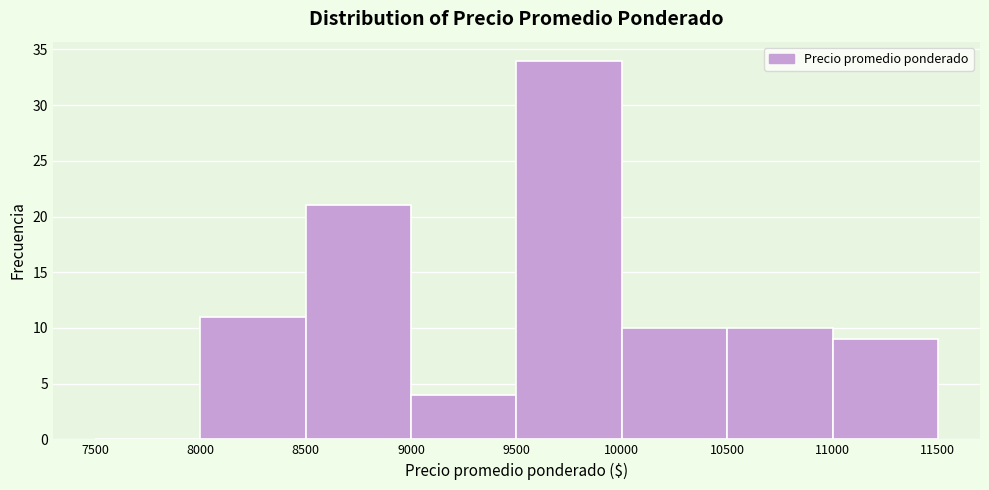

Which range on the x-axis has the tallest bar?

9500 to 10000